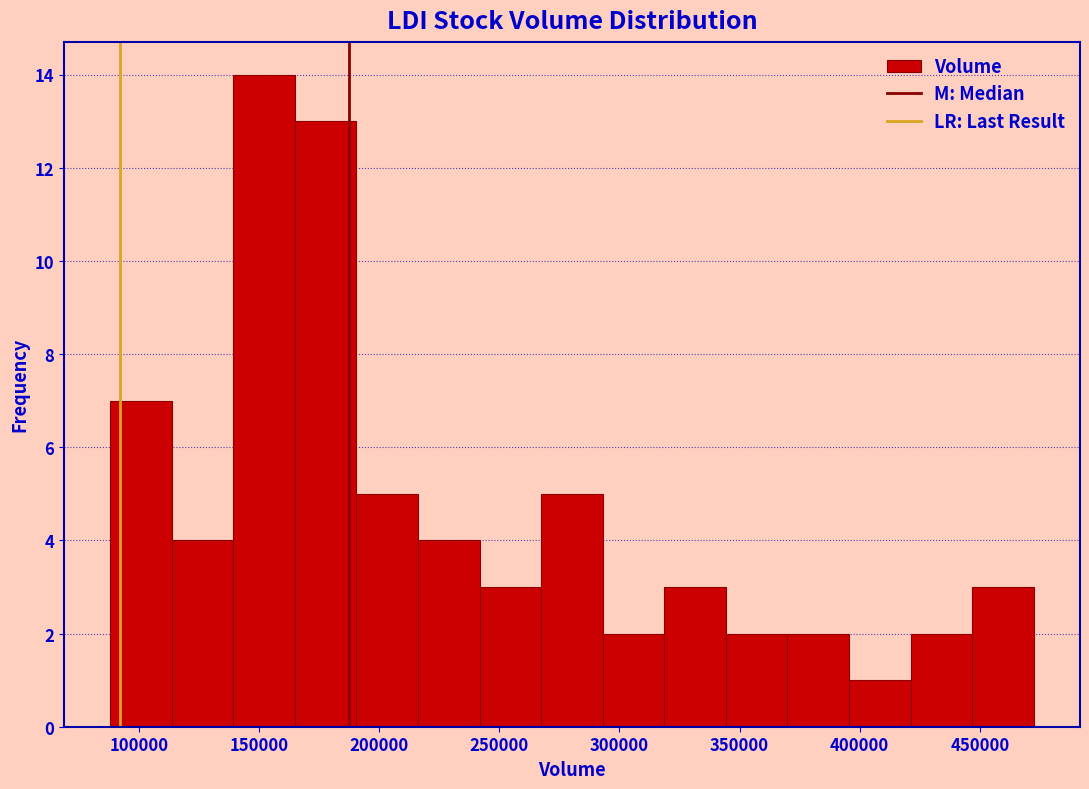

What is the height of the bar covering 295000 to 320000 on the x-axis? Neither the bar edges nor the heights are printed on the chart, so give them approximately, as read against the axes.

2